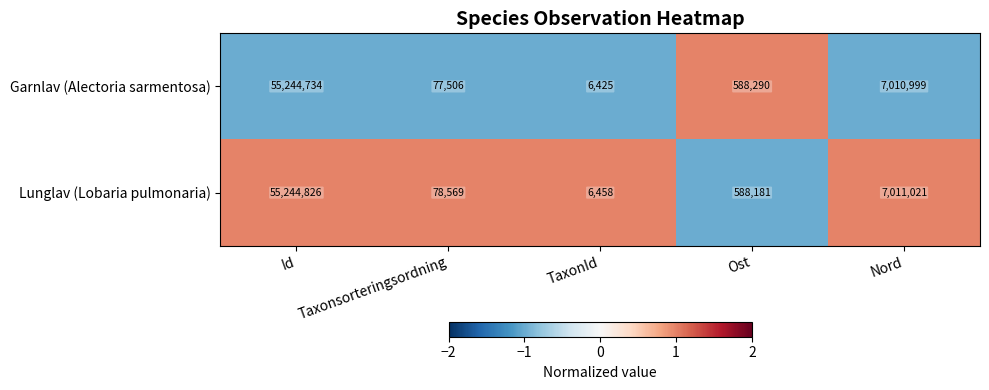

What is the minimum value shown in the chart?

6425